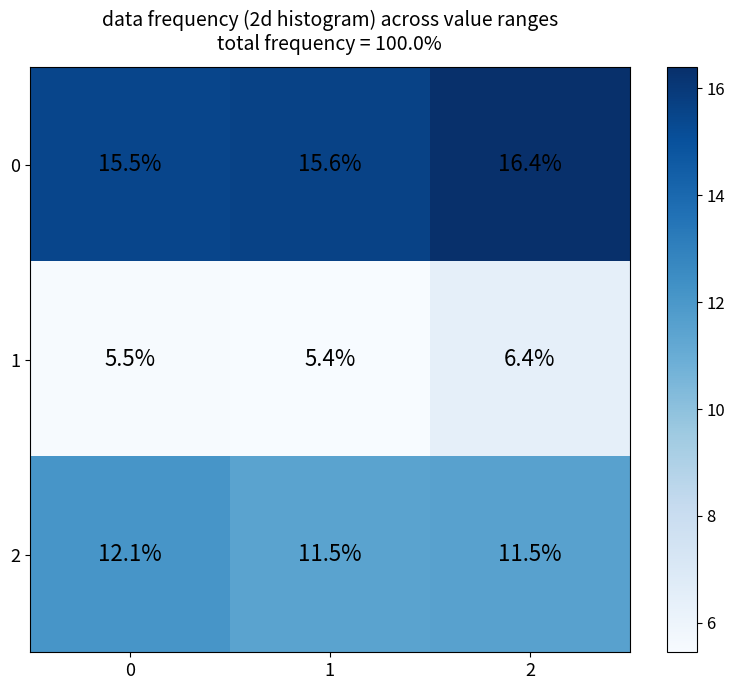

True or false: 0 has a value of 25.8 at 1.

False